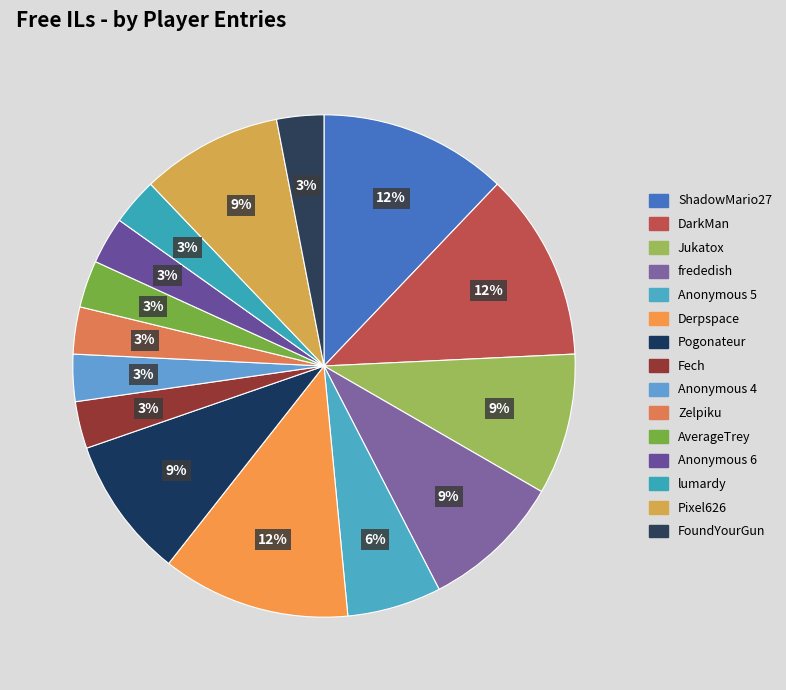

To the nearest percent, what percentage of the pie is Pogonateur?

9%